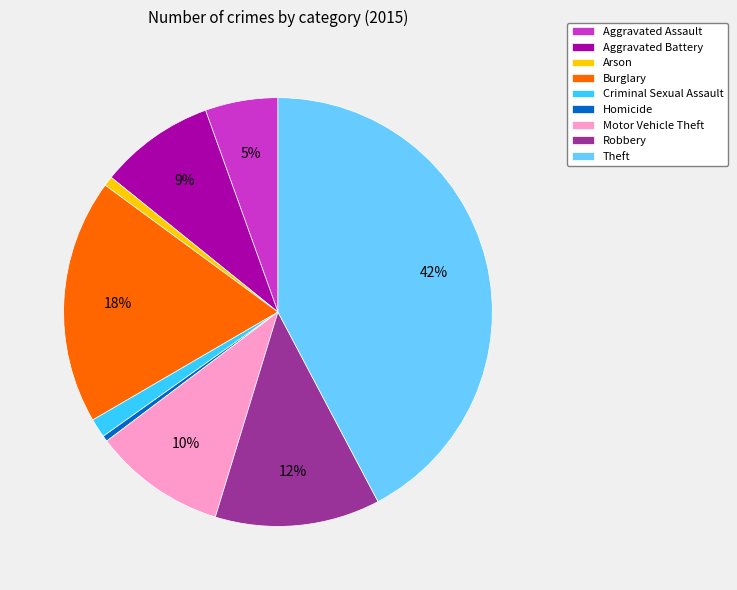

What percentage is the Criminal Sexual Assault slice, to the nearest percent?

1%